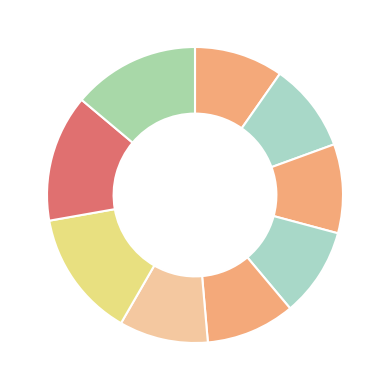

Rank the categories by value from lowest to highest.

ассам, ерл грей, сенча, кокосовый улун, ку цяо, масала, чай облепиха розмарин, пикантный клюквенный чай, травяной малиновый чай